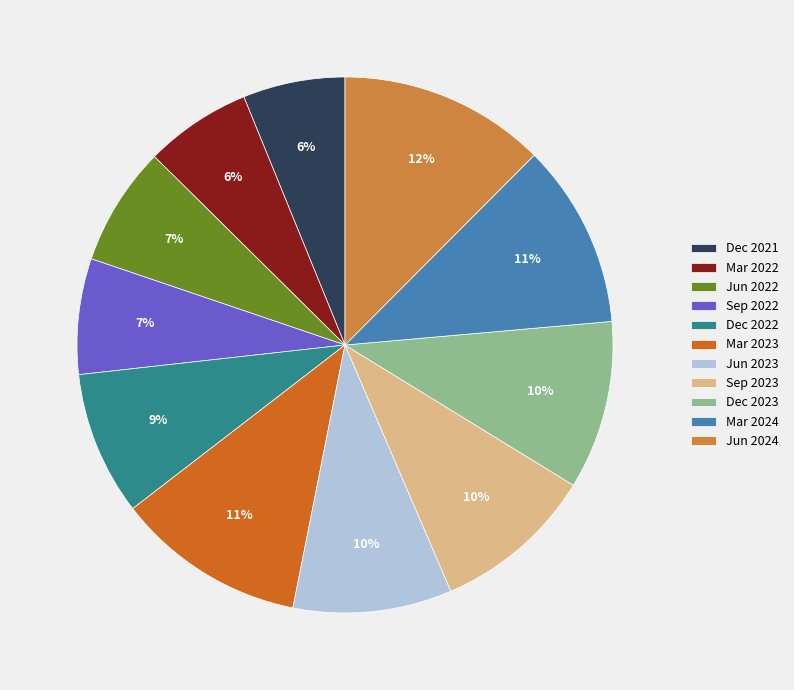

To the nearest percent, what is the difference between the largest and smallest slice percentages?

6%